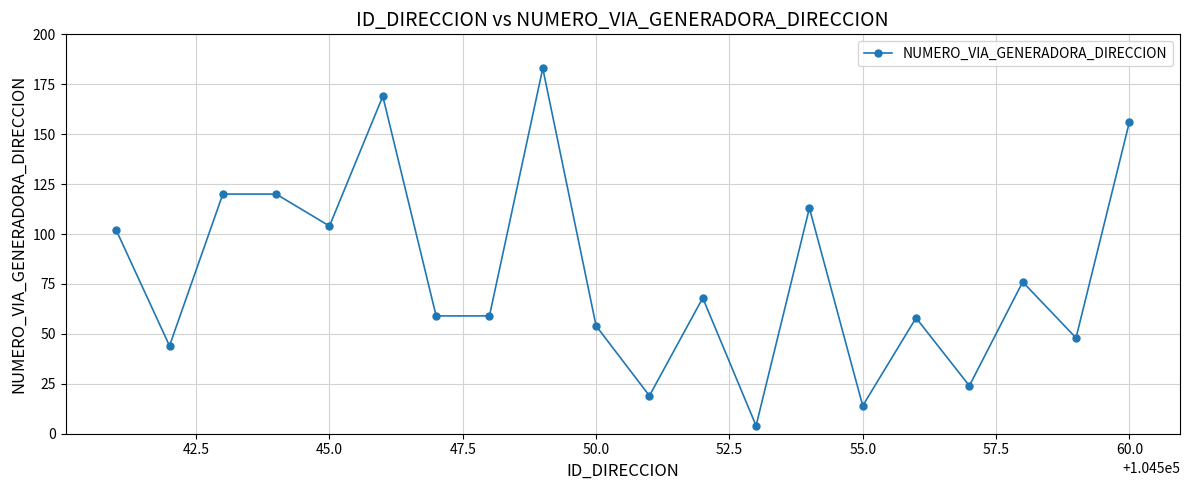

What is the sum of all values?

1594